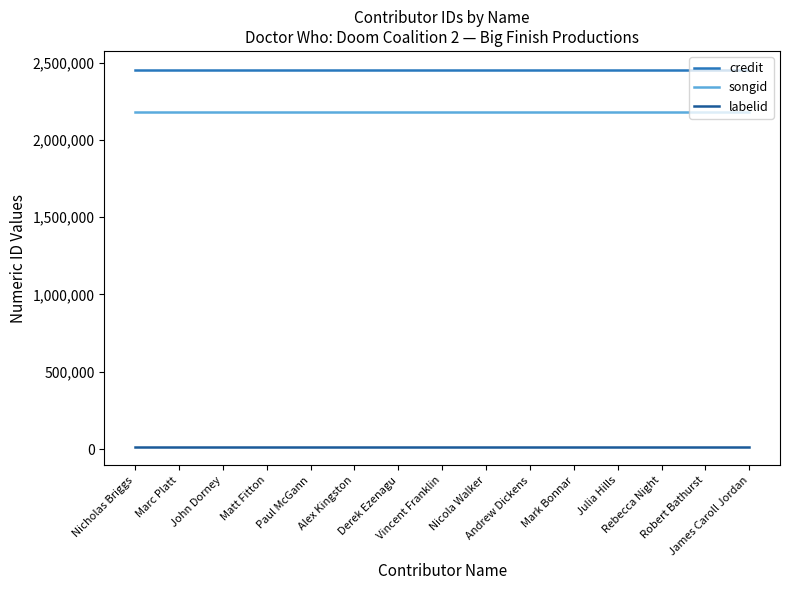

What is the minimum value for songid?

2178318